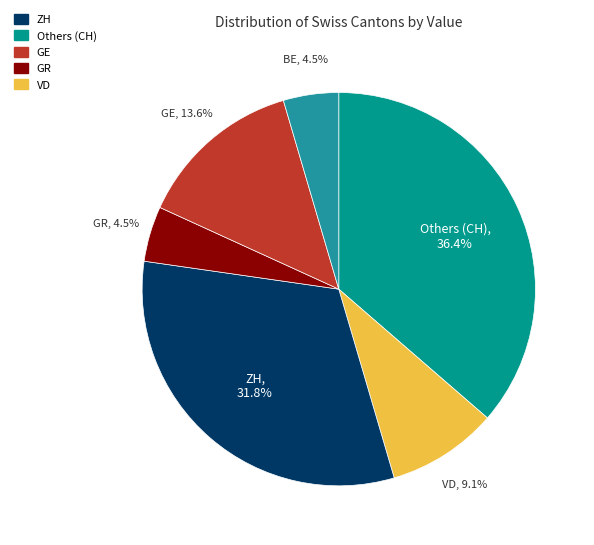

Is there a majority slice in this chart?

No